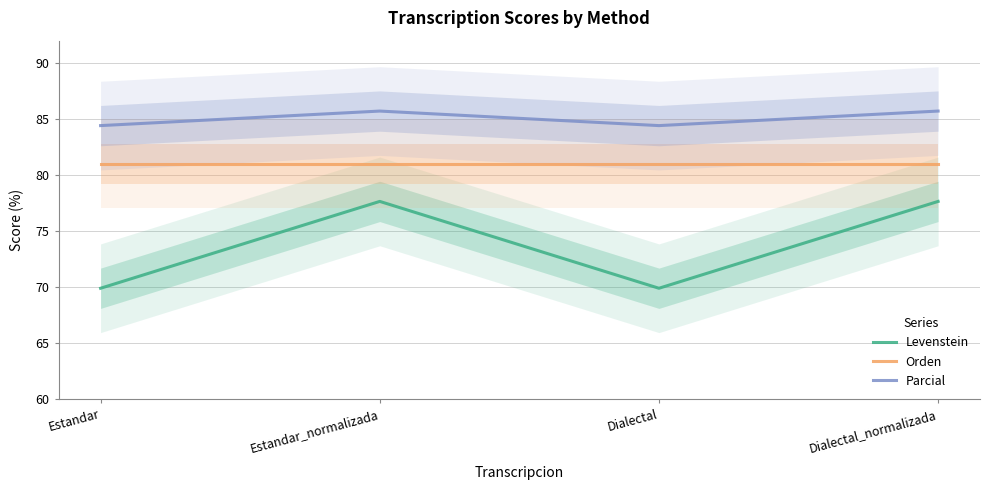

True or false: Parcial and Orden intersect in this chart.

False